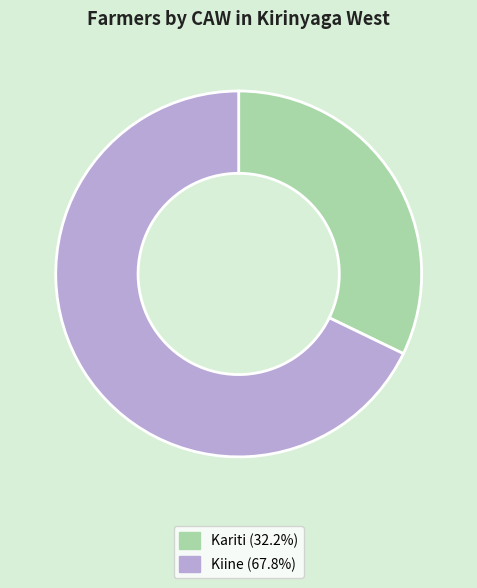

Count the number of slices in the pie.

2